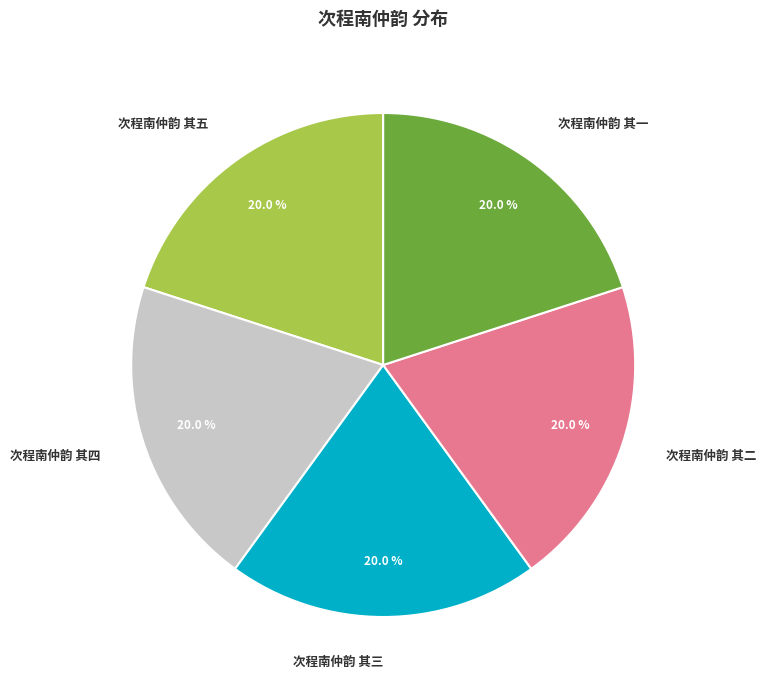

What is the ratio of the value at 次程南仲韵 其二 to the value at 次程南仲韵 其四?

1.0